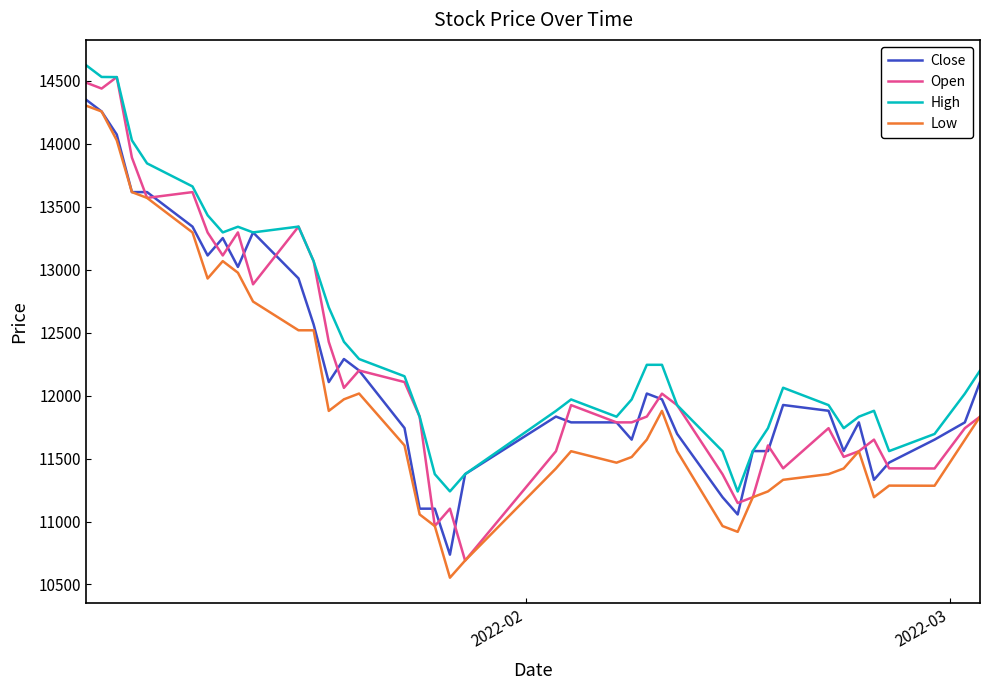

What is the maximum value shown in the chart?

14620